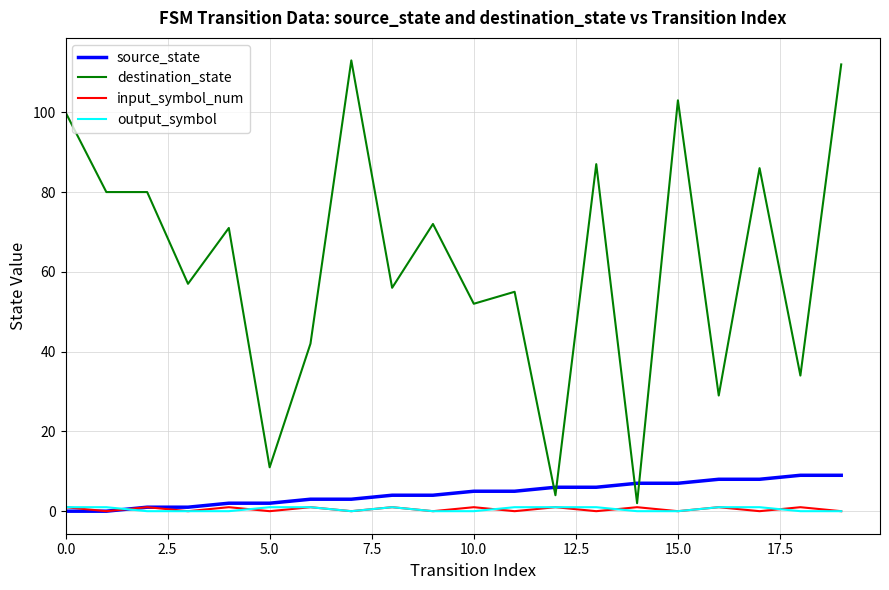

What is the greatest value displayed?

113